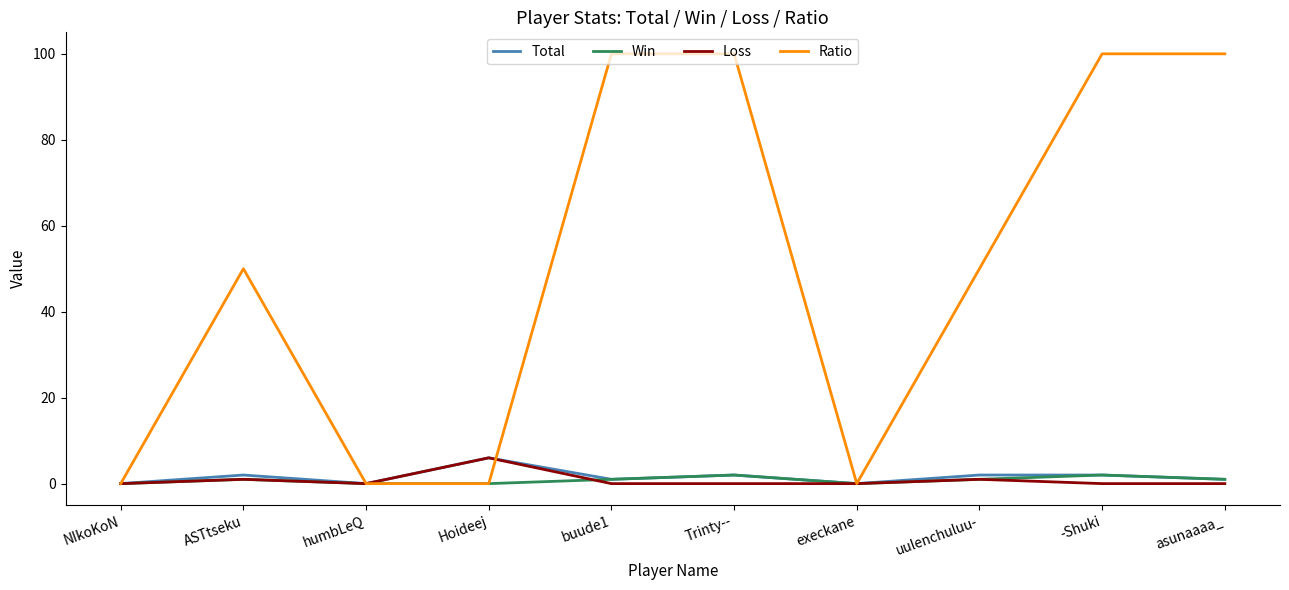

Which series has the largest total across all categories?

Ratio